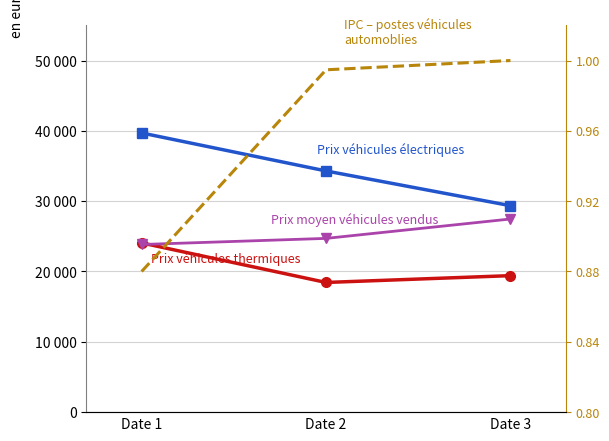

List the series in order of their peak value, highest first.

Prix véhicules électriques, Prix moyen véhicules vendus, Prix véhicules thermiques, IPC – postes véhicules
automoblies